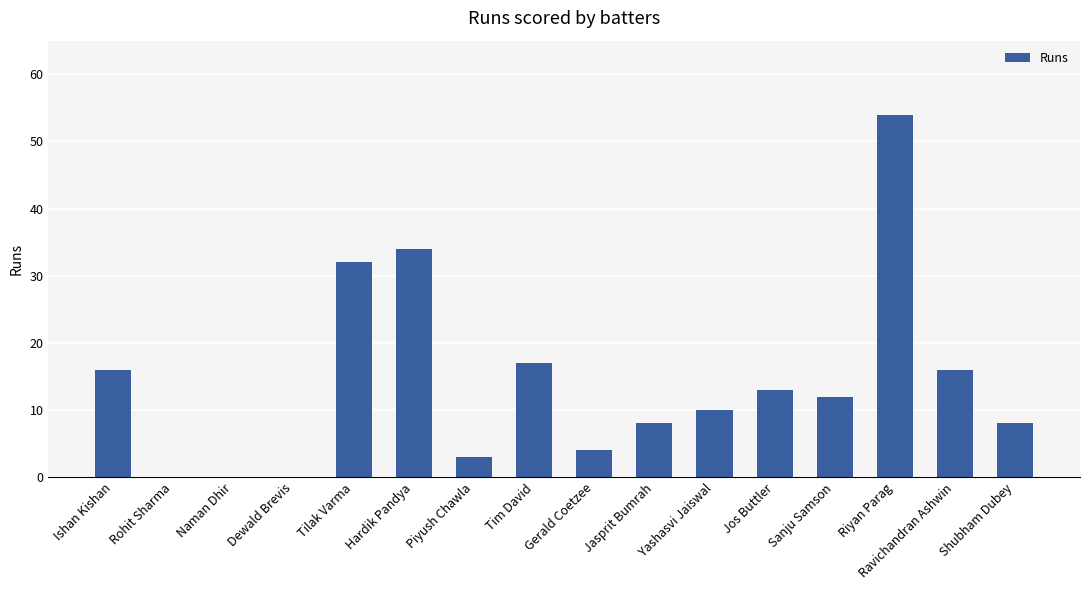

Reading left to right, extract all data points from this chart.

Ishan Kishan=16	Rohit Sharma=0	Naman Dhir=0	Dewald Brevis=0	Tilak Varma=32	Hardik Pandya=34	Piyush Chawla=3	Tim David=17	Gerald Coetzee=4	Jasprit Bumrah=8	Yashasvi Jaiswal=10	Jos Buttler=13	Sanju Samson=12	Riyan Parag=54	Ravichandran Ashwin=16	Shubham Dubey=8